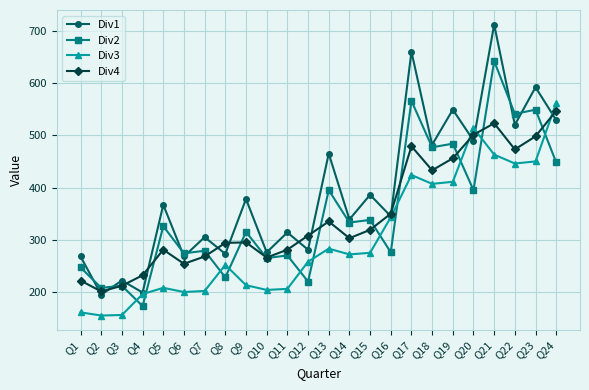

What is the maximum value for Div4?

547